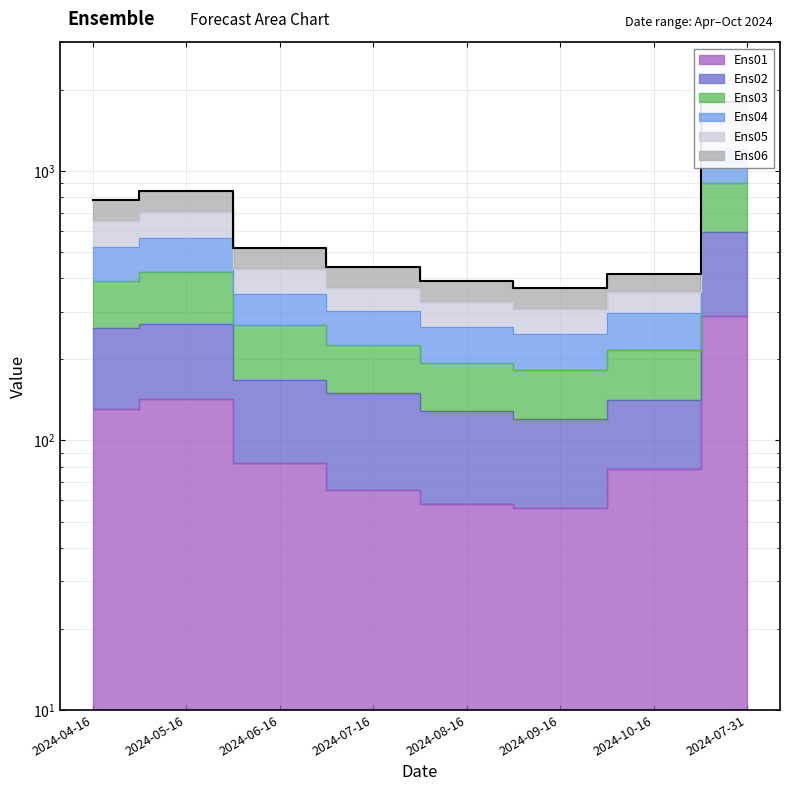

True or false: Ens06 and Ens04 cross at least once.

False